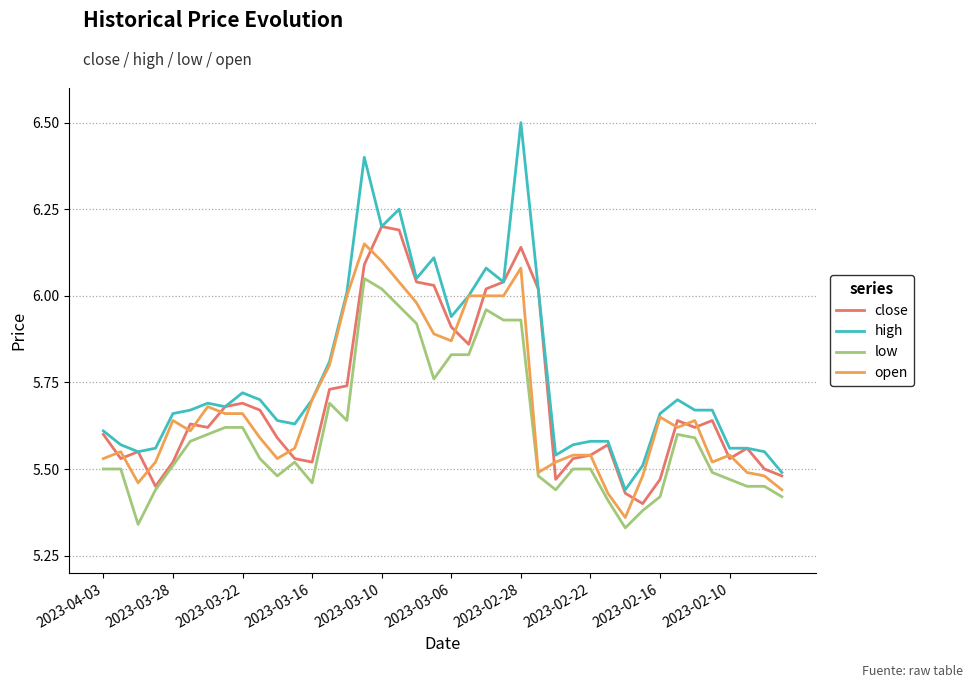

Which series has the widest spread of values?

high